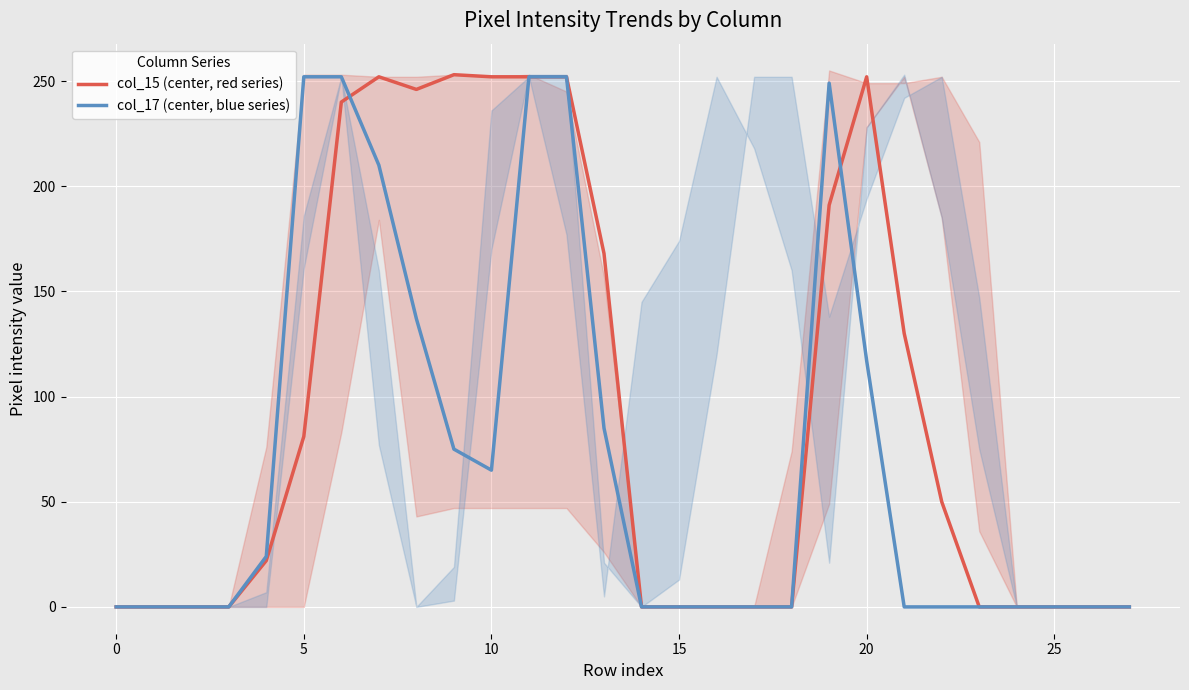

True or false: col_17 (center, blue series) and col_15 (center, red series) intersect in this chart.

True